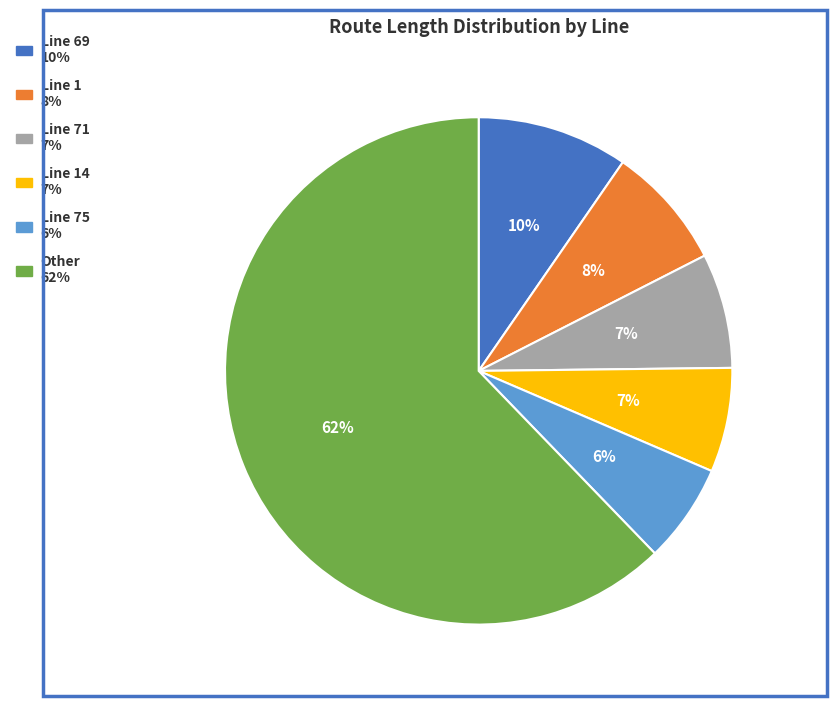

To the nearest percent, what is the average slice percentage?

17%